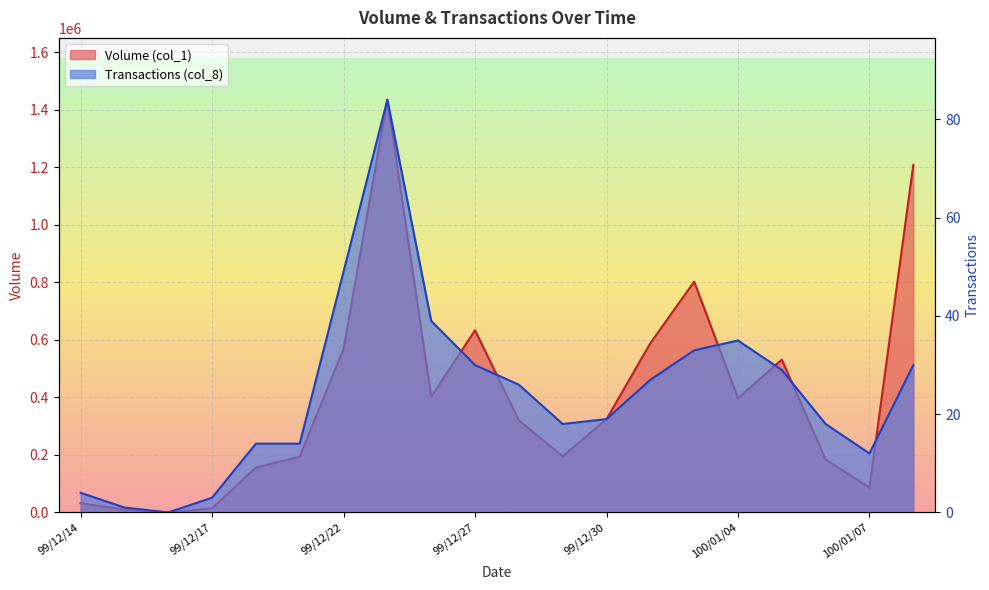

Which series changed the most between 99/12/30 and 100/01/04?

Volume (col_1)